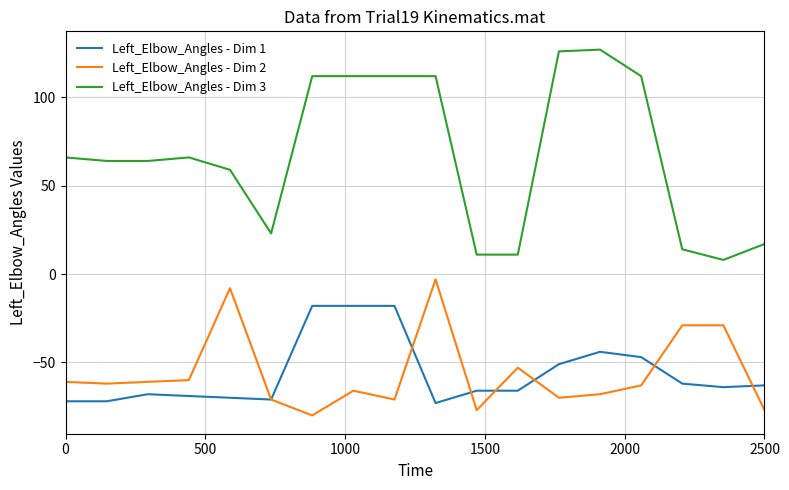

True or false: Left_Elbow_Angles - Dim 3 and Left_Elbow_Angles - Dim 1 cross at least once.

False